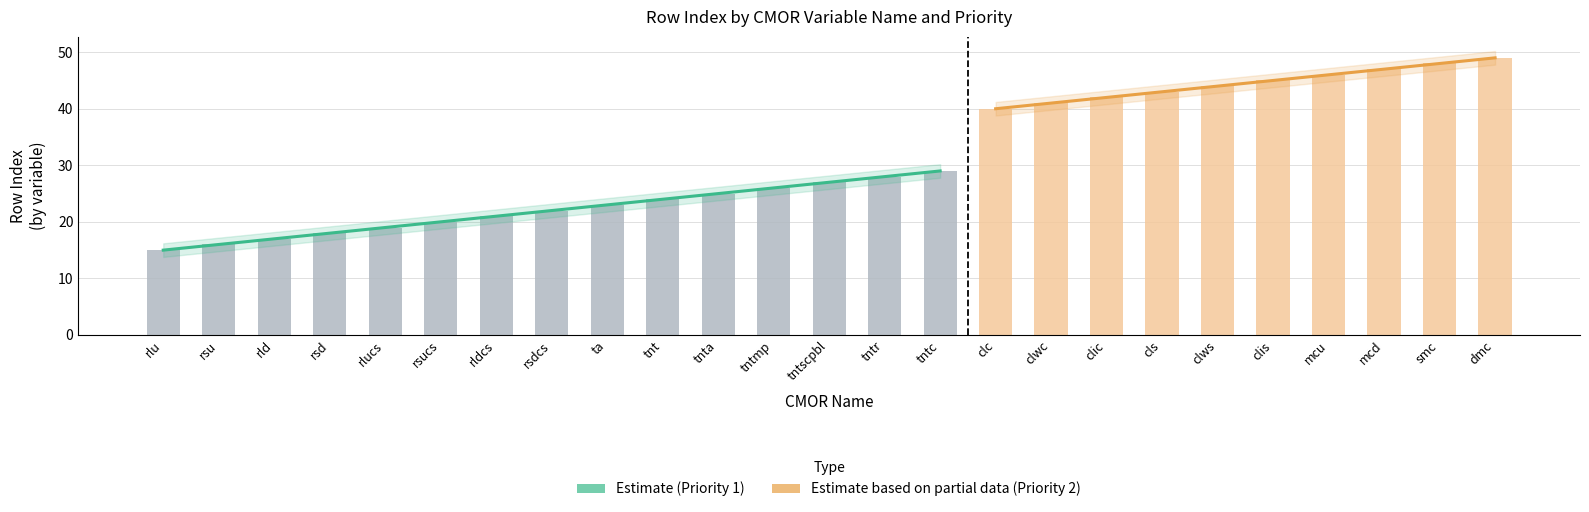

True or false: the data shows 16 at rsu.

True